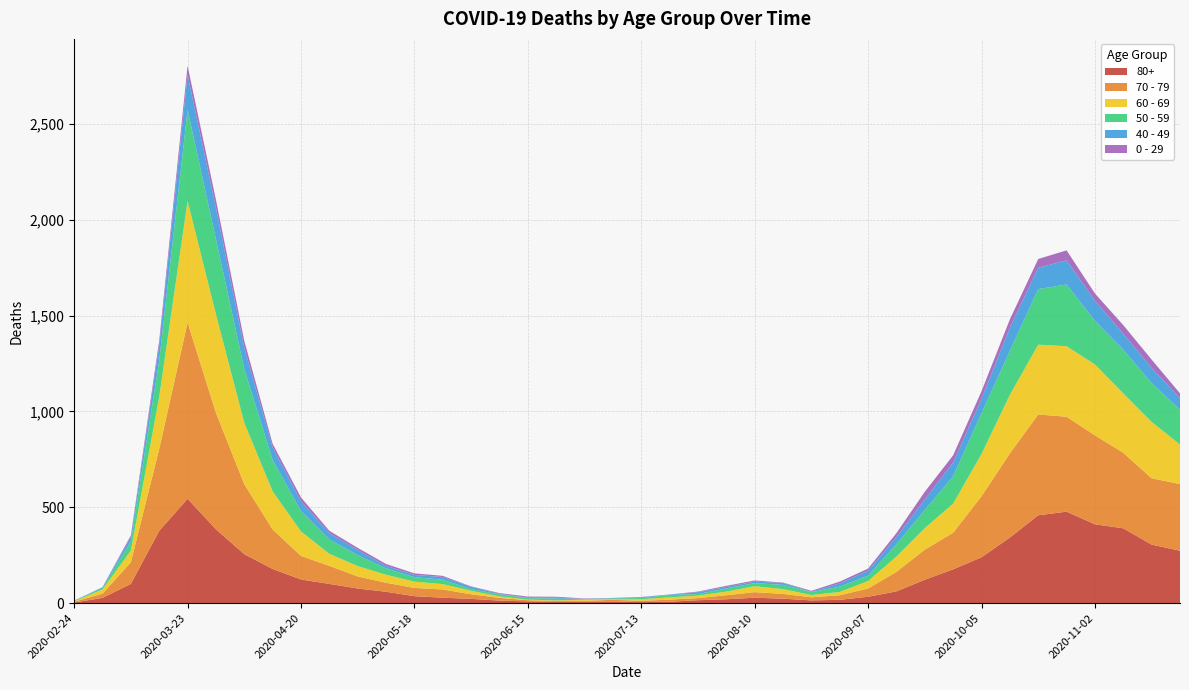

Reading left to right, what are all the values shown in this chart?

80+: 2020-02-24=3	2020-03-02=27	2020-03-09=100	2020-03-16=377	2020-03-23=544	2020-03-30=385	2020-04-06=255	2020-04-13=178	2020-04-20=123	2020-04-27=100	2020-05-04=76	2020-05-11=59	2020-05-18=36	2020-05-25=28	2020-06-01=22	2020-06-08=13	2020-06-15=9	2020-06-22=6	2020-06-29=7	2020-07-06=9	2020-07-13=5	2020-07-20=7	2020-07-27=15	2020-08-03=20	2020-08-10=28	2020-08-17=23	2020-08-24=14	2020-08-31=17	2020-09-07=33	2020-09-14=61	2020-09-21=122	2020-09-28=176	2020-10-05=239	2020-10-12=342	2020-10-19=458	2020-10-26=477	2020-11-02=411	2020-11-09=390	2020-11-16=305	2020-11-23=273
70 - 79: 2020-02-24=4	2020-03-02=22	2020-03-09=113	2020-03-16=427	2020-03-23=920	2020-03-30=608	2020-04-06=365	2020-04-13=206	2020-04-20=123	2020-04-27=94	2020-05-04=63	2020-05-11=47	2020-05-18=43	2020-05-25=43	2020-06-01=24	2020-06-08=14	2020-06-15=6	2020-06-22=5	2020-06-29=5	2020-07-06=8	2020-07-13=7	2020-07-20=11	2020-07-27=11	2020-08-03=21	2020-08-10=29	2020-08-17=25	2020-08-24=16	2020-08-31=24	2020-09-07=43	2020-09-14=102	2020-09-21=157	2020-09-28=191	2020-10-05=318	2020-10-12=439	2020-10-19=526	2020-10-26=495	2020-11-02=464	2020-11-09=394	2020-11-16=346	2020-11-23=348
60 - 69: 2020-02-24=2	2020-03-02=22	2020-03-09=61	2020-03-16=272	2020-03-23=634	2020-03-30=514	2020-04-06=320	2020-04-13=199	2020-04-20=128	2020-04-27=63	2020-05-04=54	2020-05-11=42	2020-05-18=33	2020-05-25=28	2020-06-01=18	2020-06-08=8	2020-06-15=3	2020-06-22=3	2020-06-29=6	2020-07-06=3	2020-07-13=8	2020-07-20=12	2020-07-27=13	2020-08-03=19	2020-08-10=31	2020-08-17=25	2020-08-24=12	2020-08-31=17	2020-09-07=39	2020-09-14=80	2020-09-21=112	2020-09-28=152	2020-10-05=221	2020-10-12=305	2020-10-19=364	2020-10-26=368	2020-11-02=370	2020-11-09=310	2020-11-16=294	2020-11-23=206
50 - 59: 2020-02-24=3	2020-03-02=7	2020-03-09=48	2020-03-16=190	2020-03-23=475	2020-03-30=392	2020-04-06=281	2020-04-13=163	2020-04-20=106	2020-04-27=75	2020-05-04=57	2020-05-11=33	2020-05-18=23	2020-05-25=23	2020-06-01=9	2020-06-08=10	2020-06-15=8	2020-06-22=9	2020-06-29=3	2020-07-06=5	2020-07-13=6	2020-07-20=12	2020-07-27=8	2020-08-03=16	2020-08-10=16	2020-08-17=22	2020-08-24=15	2020-08-31=28	2020-09-07=28	2020-09-14=64	2020-09-21=95	2020-09-28=142	2020-10-05=212	2020-10-12=230	2020-10-19=290	2020-10-26=322	2020-11-02=227	2020-11-09=228	2020-11-16=202	2020-11-23=182
40 - 49: 2020-02-24=0	2020-03-02=5	2020-03-09=21	2020-03-16=79	2020-03-23=183	2020-03-30=163	2020-04-06=111	2020-04-13=66	2020-04-20=51	2020-04-27=33	2020-05-04=27	2020-05-11=13	2020-05-18=12	2020-05-25=14	2020-06-01=12	2020-06-08=3	2020-06-15=2	2020-06-22=5	2020-06-29=1	2020-07-06=1	2020-07-13=4	2020-07-20=2	2020-07-27=10	2020-08-03=8	2020-08-10=8	2020-08-17=10	2020-08-24=2	2020-08-31=17	2020-09-07=26	2020-09-14=38	2020-09-21=55	2020-09-28=72	2020-10-05=76	2020-10-12=120	2020-10-19=111	2020-10-26=126	2020-11-02=105	2020-11-09=83	2020-11-16=80	2020-11-23=60
0 - 29: 2020-02-24=1	2020-03-02=0	2020-03-09=10	2020-03-16=25	2020-03-23=47	2020-03-30=42	2020-04-06=36	2020-04-13=19	2020-04-20=20	2020-04-27=12	2020-05-04=11	2020-05-11=10	2020-05-18=8	2020-05-25=6	2020-06-01=2	2020-06-08=4	2020-06-15=6	2020-06-22=5	2020-06-29=2	2020-07-06=1	2020-07-13=2	2020-07-20=1	2020-07-27=3	2020-08-03=6	2020-08-10=6	2020-08-17=2	2020-08-24=5	2020-08-31=9	2020-09-07=11	2020-09-14=20	2020-09-21=40	2020-09-28=38	2020-10-05=39	2020-10-12=44	2020-10-19=46	2020-10-26=52	2020-11-02=38	2020-11-09=45	2020-11-16=43	2020-11-23=25